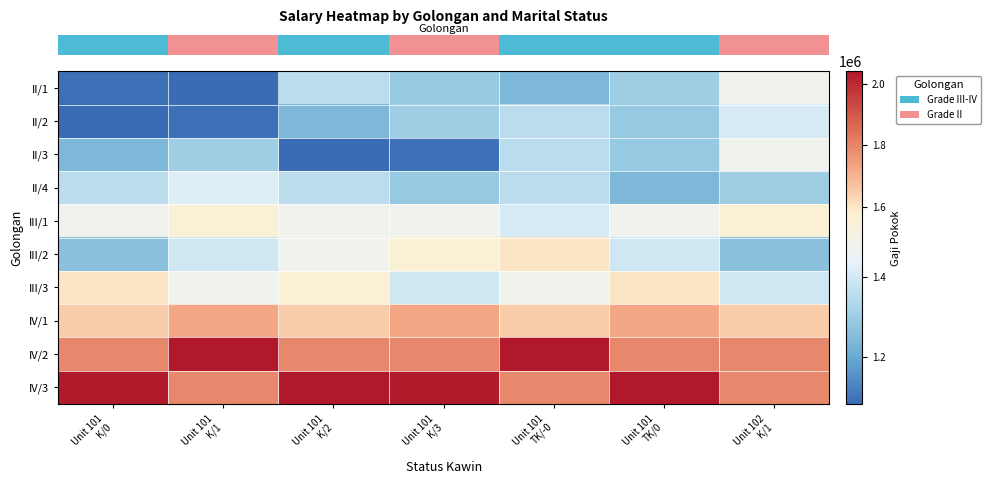

Which has a higher value, Unit 101
K/2 or Unit 101
TK/0?

Unit 101
K/2